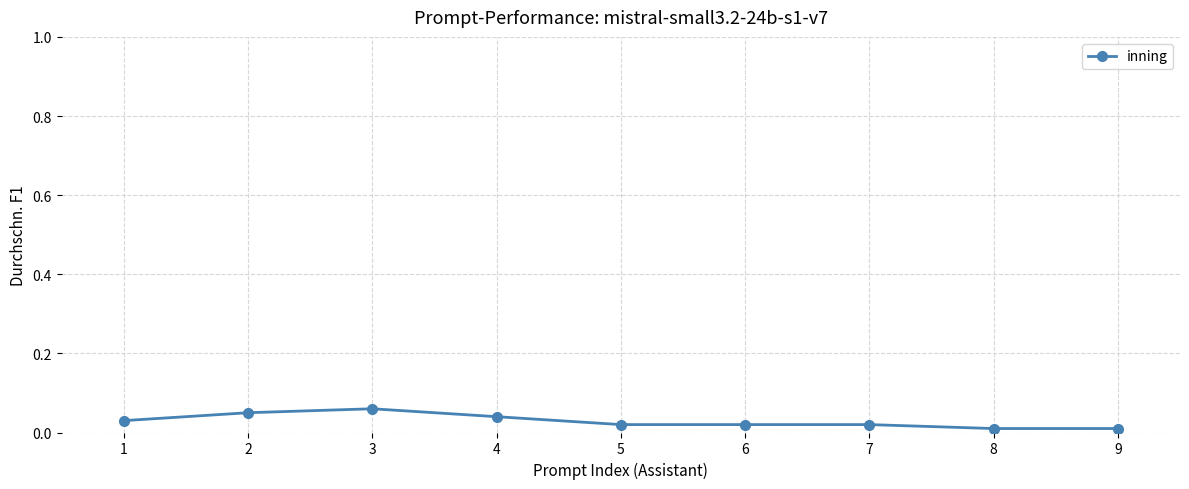

True or false: there are more than 2 points higher than both neighbors.

False